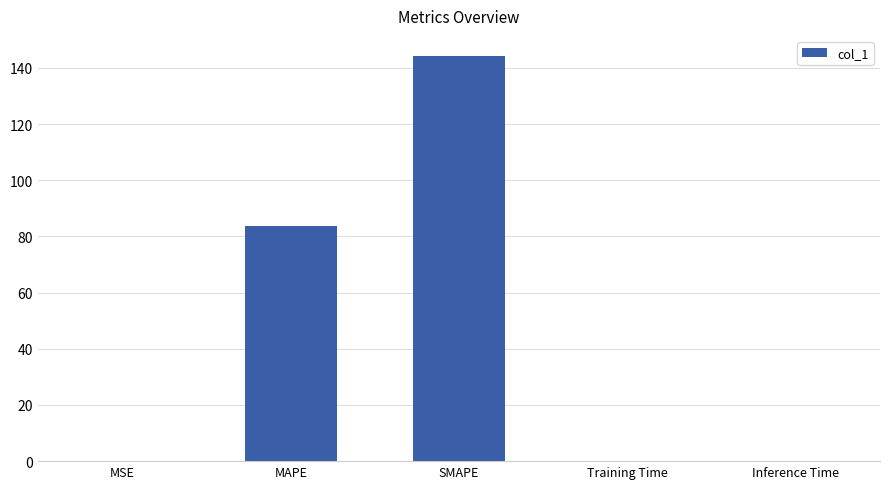

The chart shows a value of 144.2 at SMAPE. True or false?

True